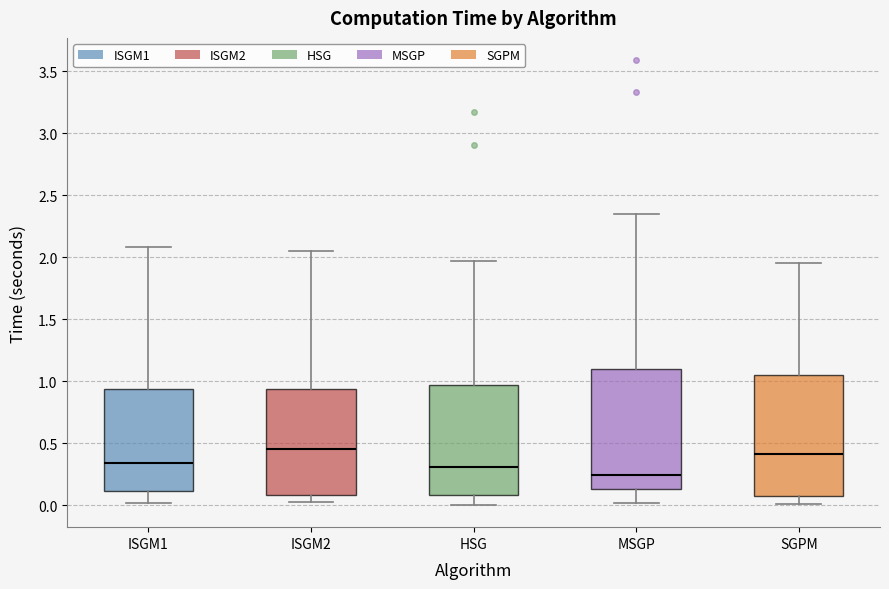

Which box's median line is the lowest?

MSGP